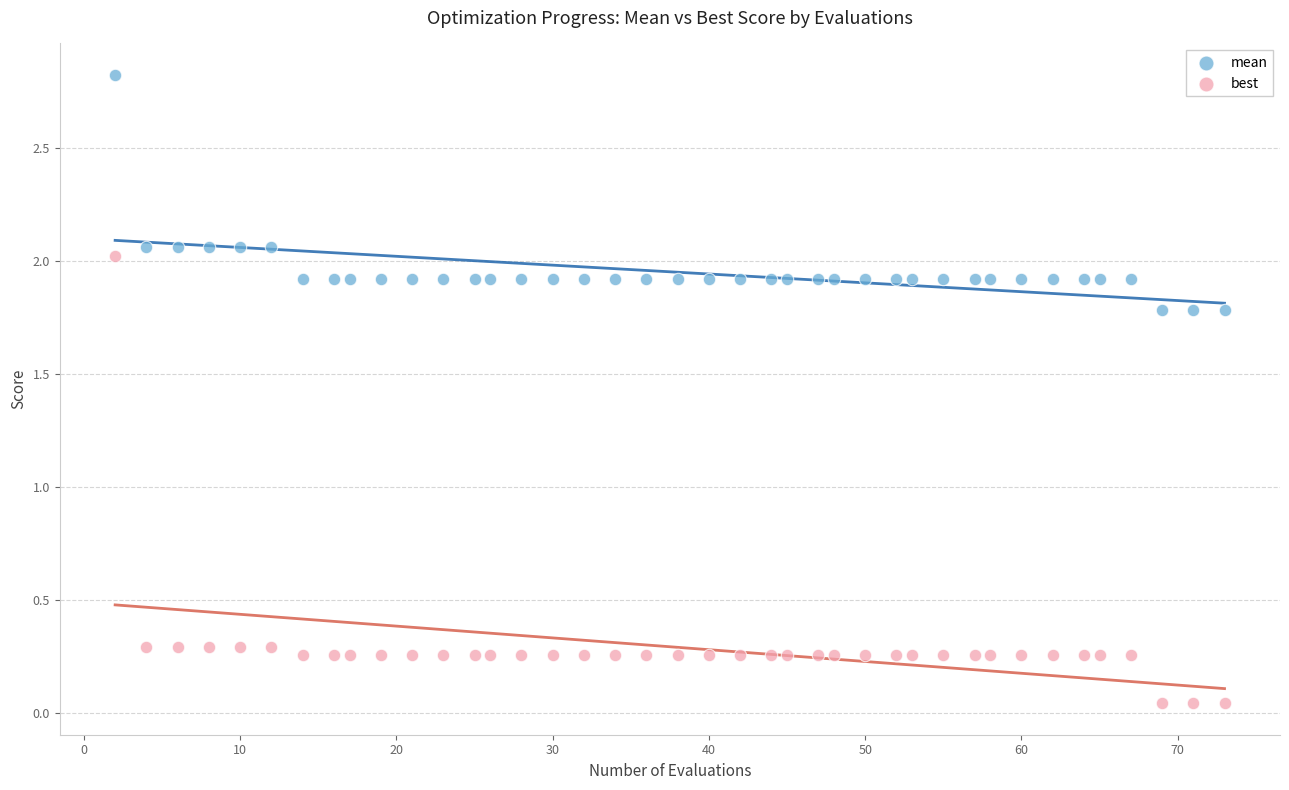

Which series reaches the maximum Y coordinate?

mean